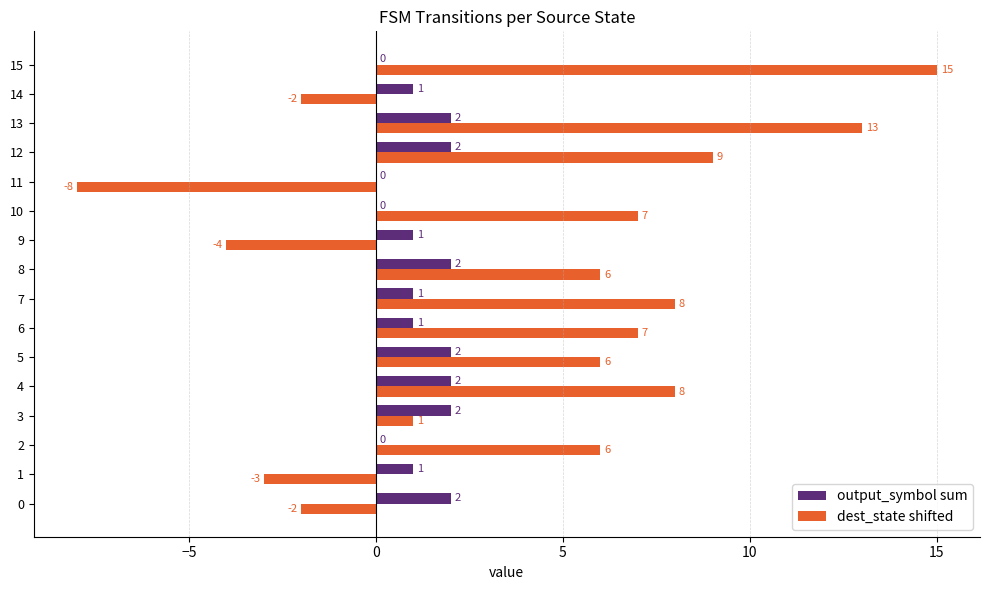

True or false: dest_state shifted has a value of 6 at 2.

True